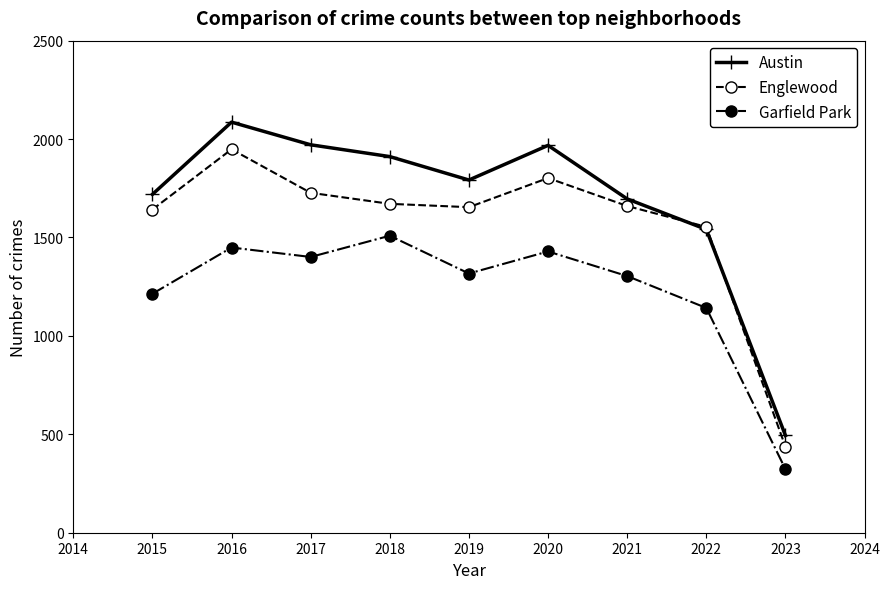

Is it true that Austin equals 1050 at 2015?

False